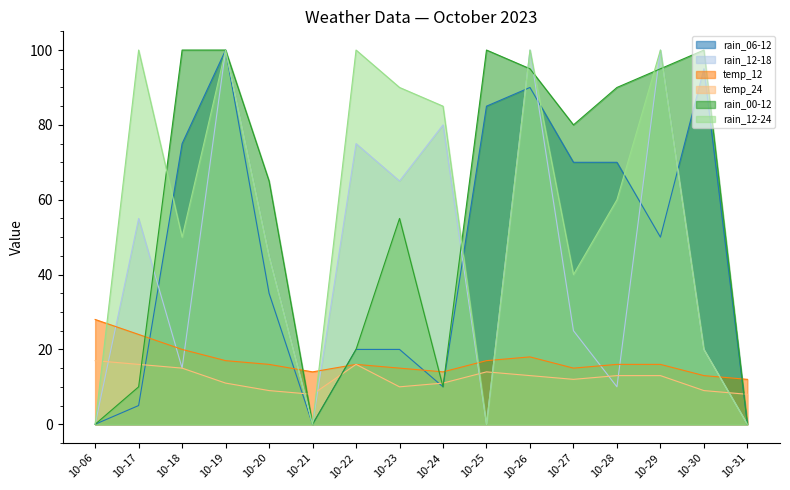

Does the chart have visible grid lines?

No